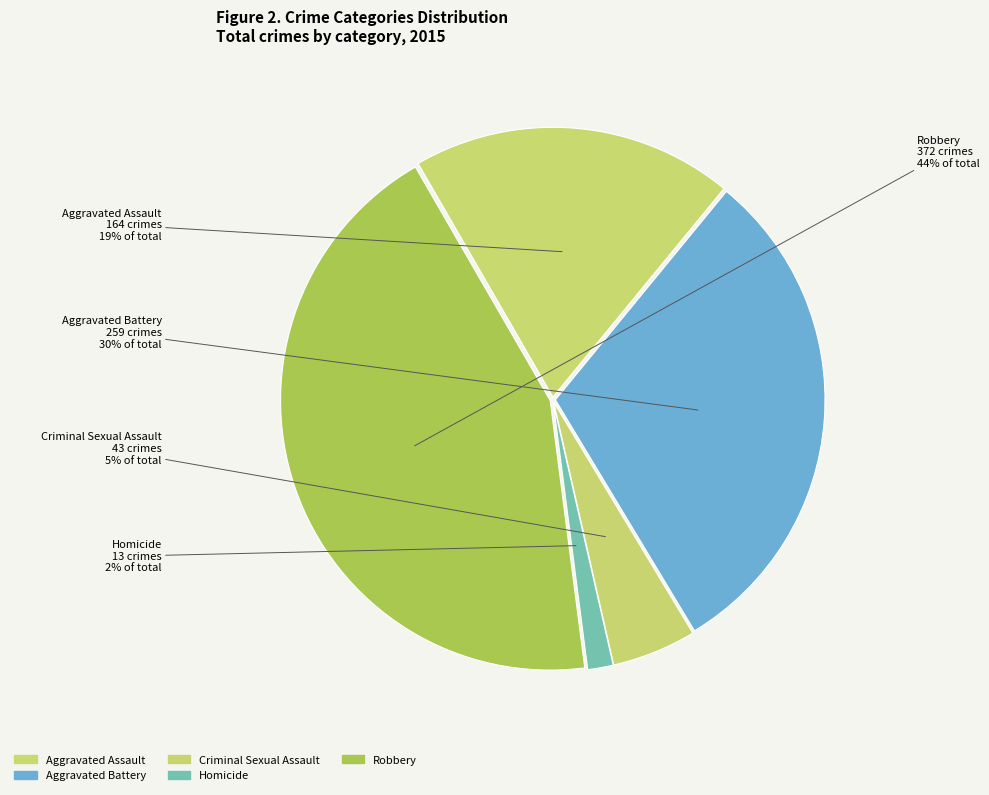

What is the smallest slice in the pie chart?

Homicide